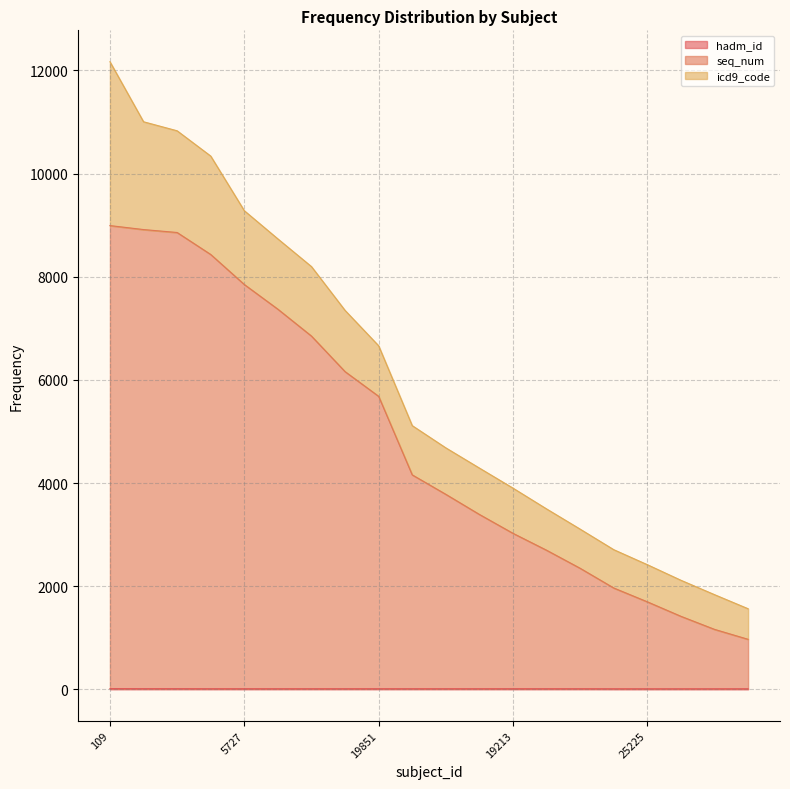

The value of seq_num_freq at 23657 is 8857. True or false?

True